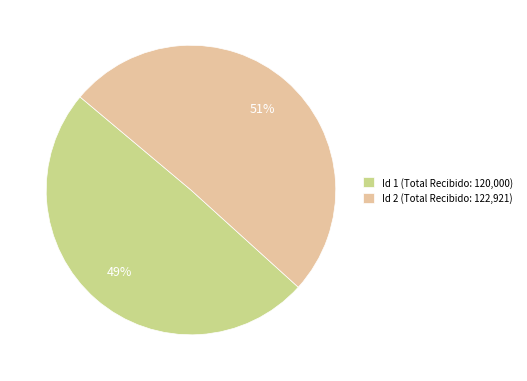

Rank the categories by value from lowest to highest.

Id 1 (Total Recibido: 120,000), Id 2 (Total Recibido: 122,921)